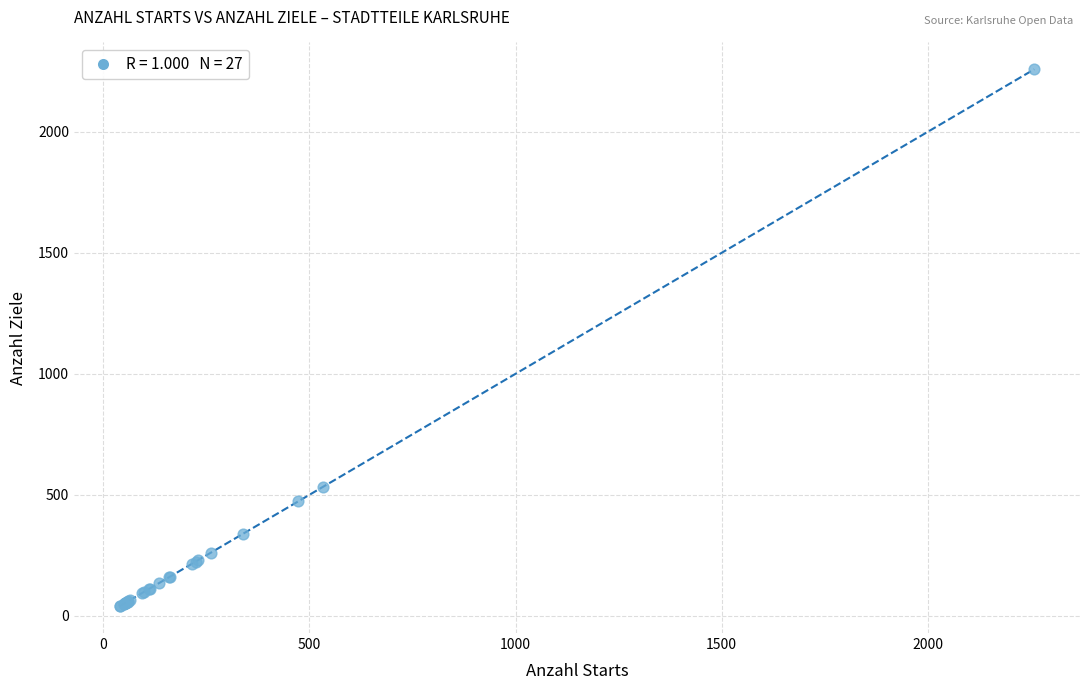

What Y value in the scatter plot is closest to 1149?

534